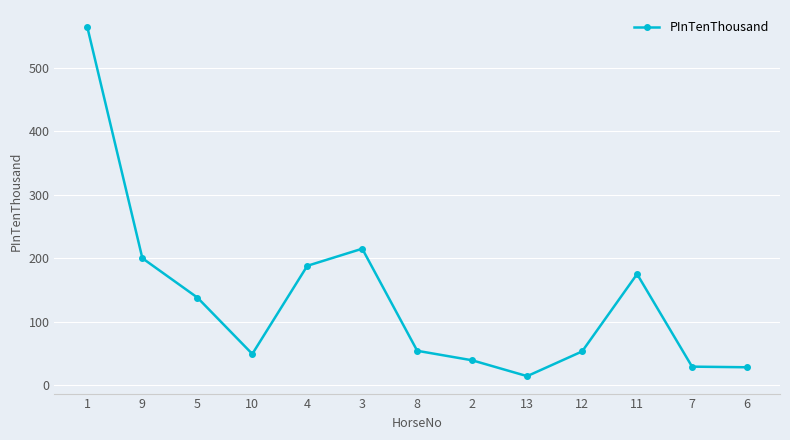

Which label corresponds to the smallest value in the chart?

13